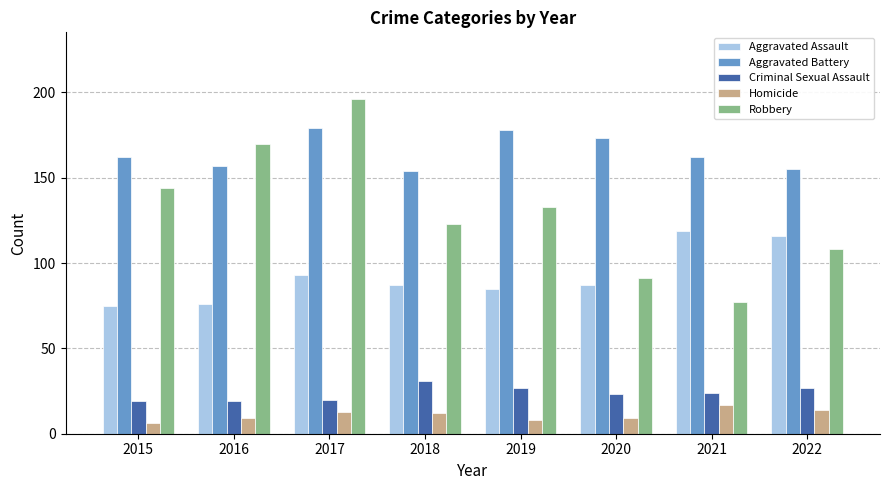

Is it true that Aggravated Battery equals 179 at 2017?

True